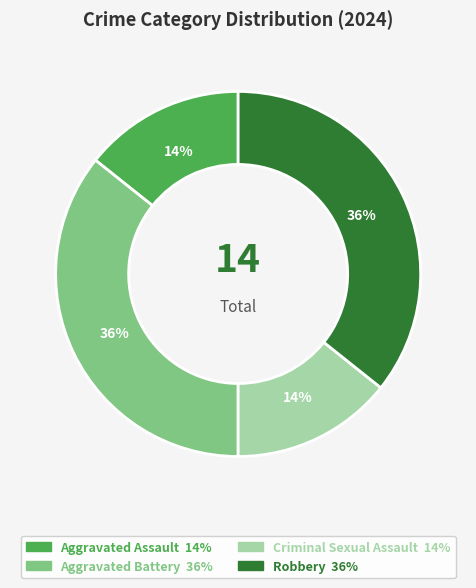

How many slices are in this pie chart?

4